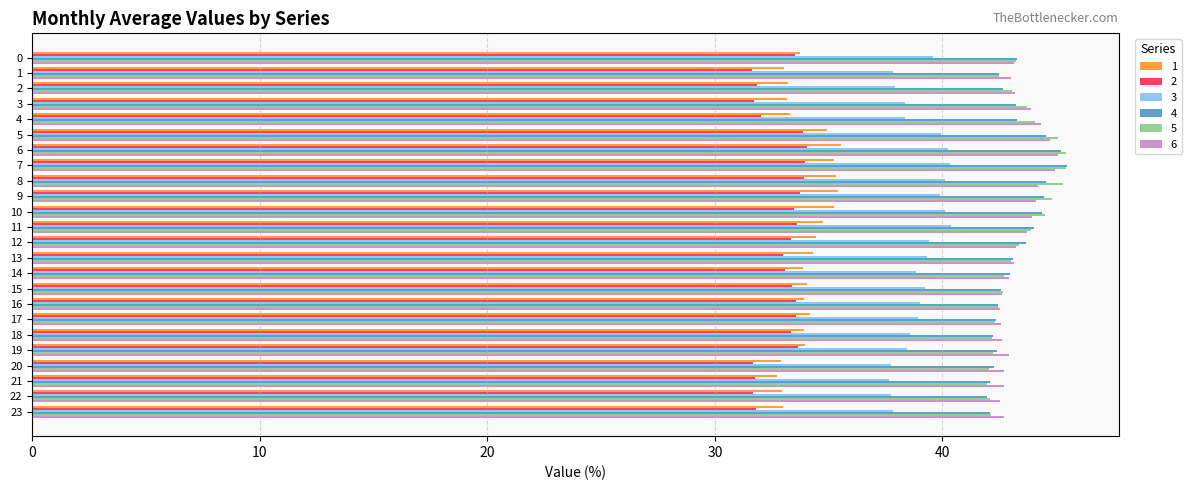

Between 7 and 21, which series saw the biggest shift?

5